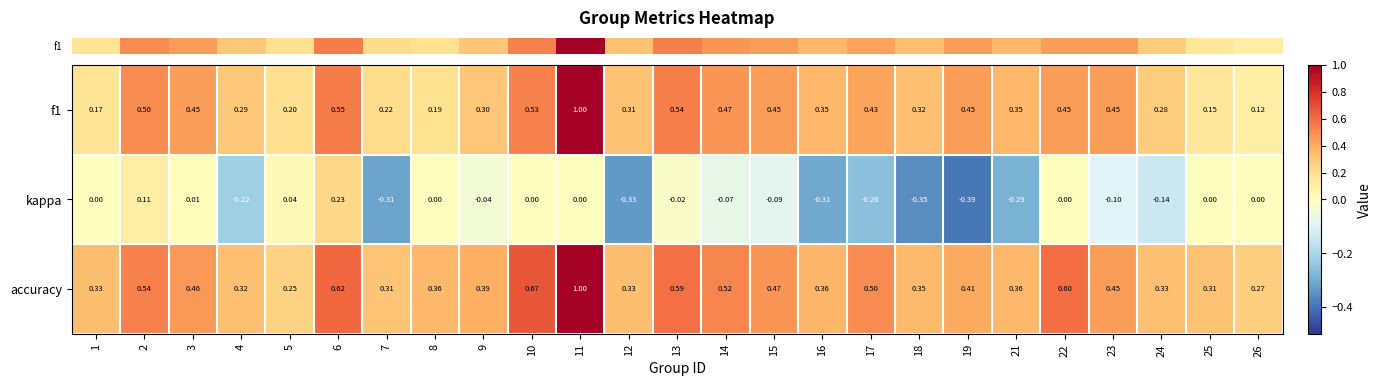

Is the value of f1 at 19 greater than the value of accuracy at 21?

Yes